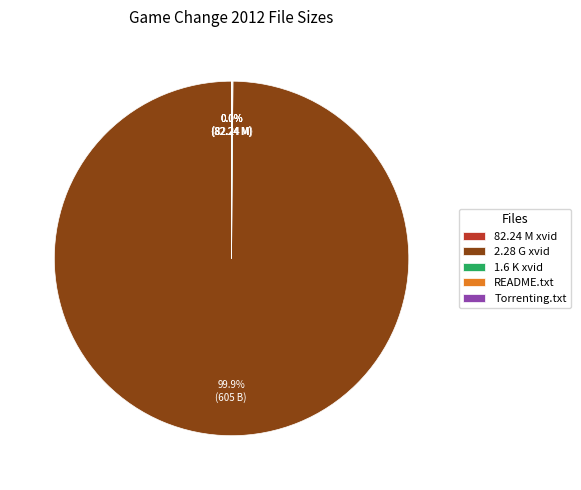

What is the largest slice in the pie chart?

2.28 G xvid